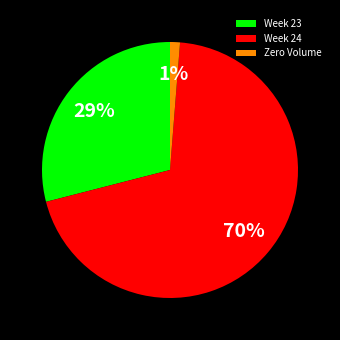

Which slice represents more than half of the pie?

Week 24